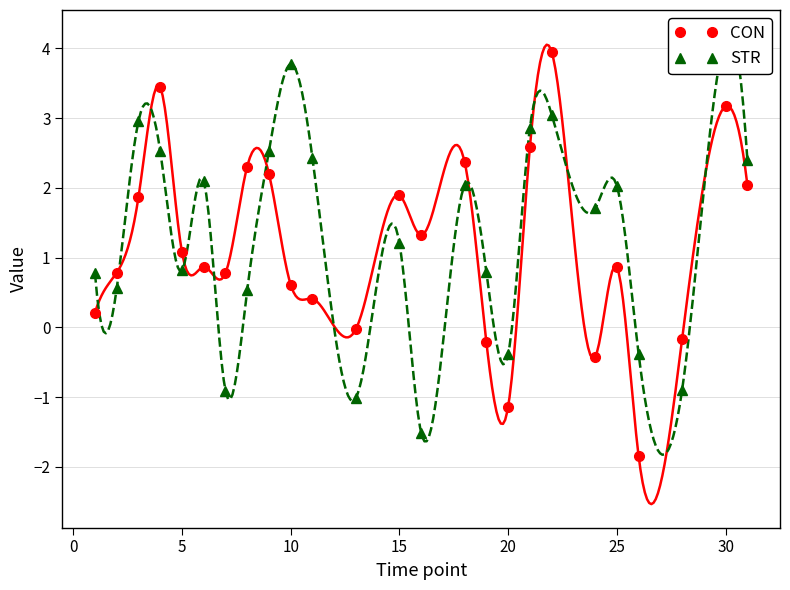

What is the difference between the maximum and minimum values in the CON series?

5.8